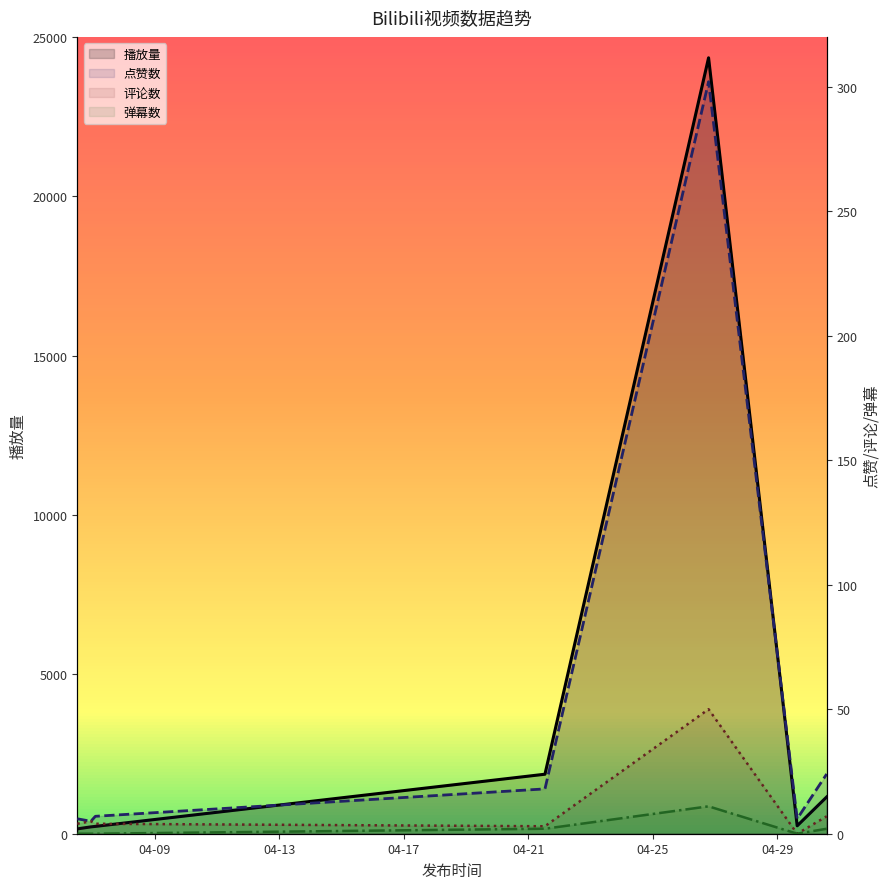

What is the difference between the second highest and minimum values in the 播放量 series?

1715